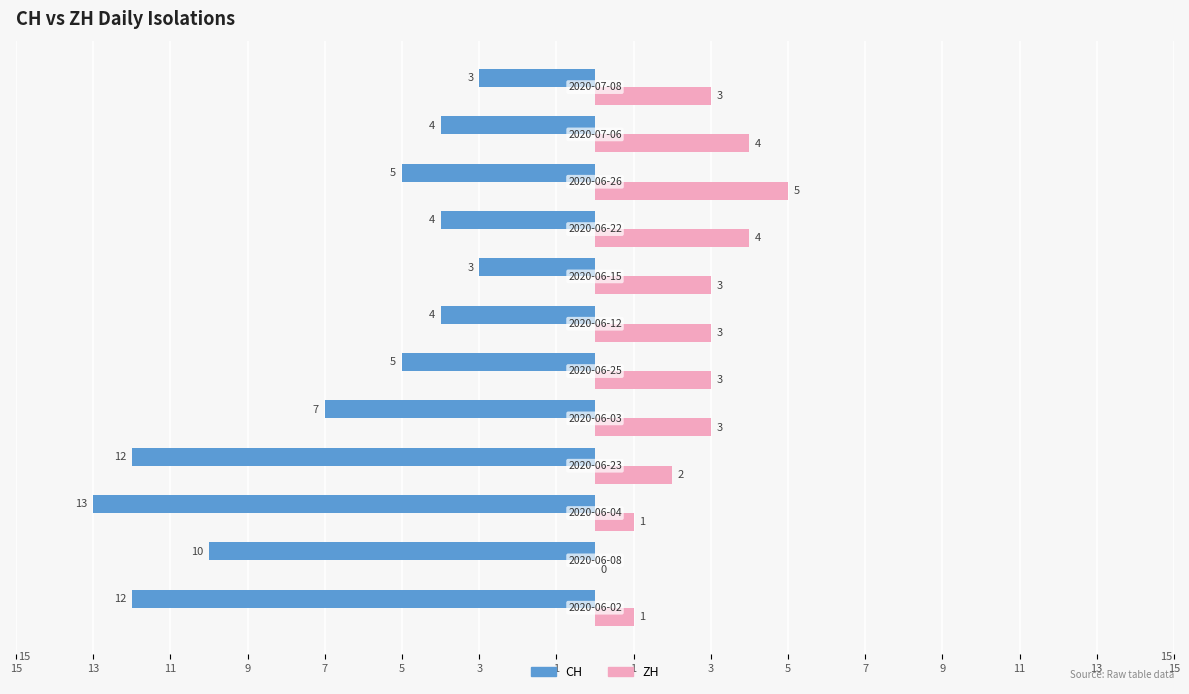

What are all the series names shown in the legend?

CH, ZH